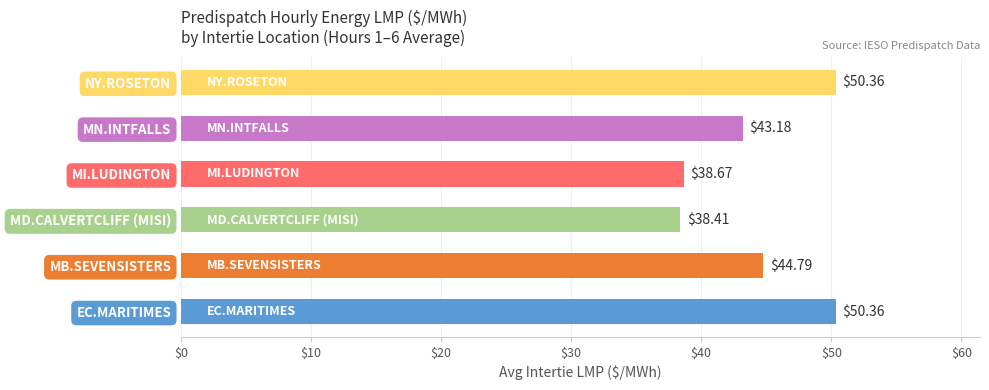

What is the change in value from EC.MARITIMES to MN.INTFALLS?

-7.2